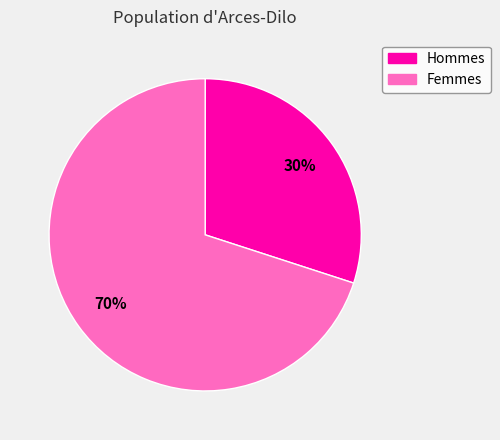

What is the smallest slice in the pie chart?

Hommes